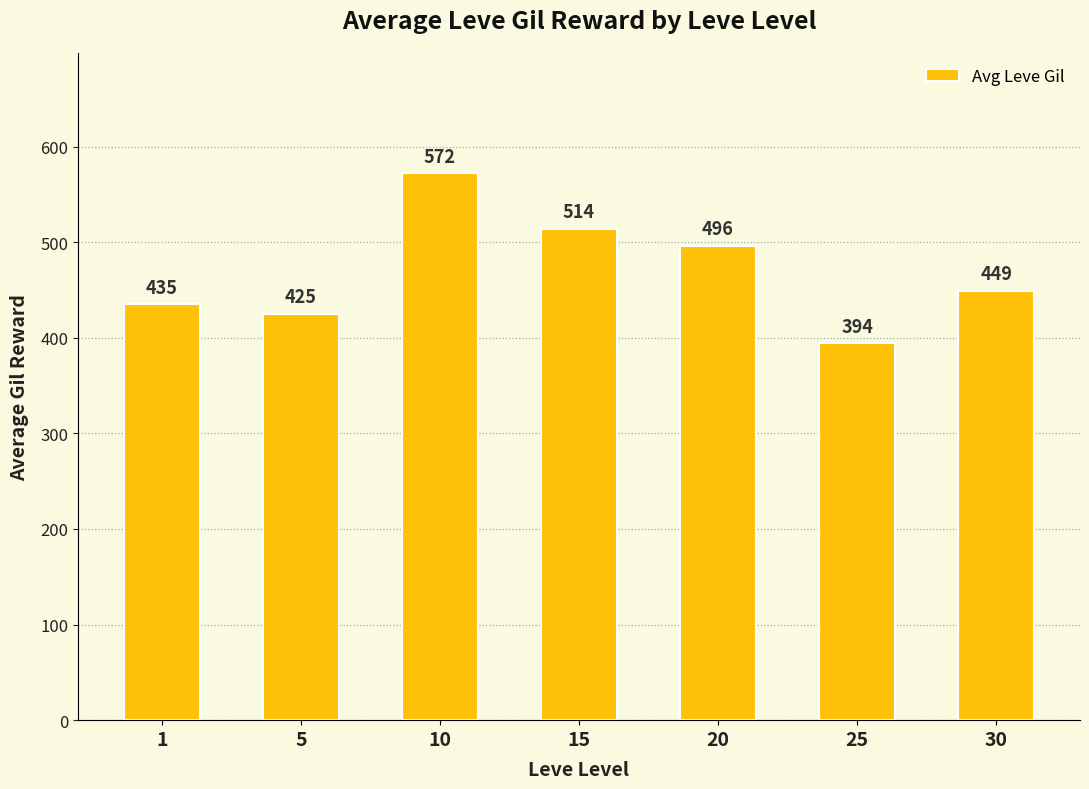

Reading right to left, transcribe all the data shown in this chart.

30=449	25=394	20=496	15=514	10=572	5=425	1=435